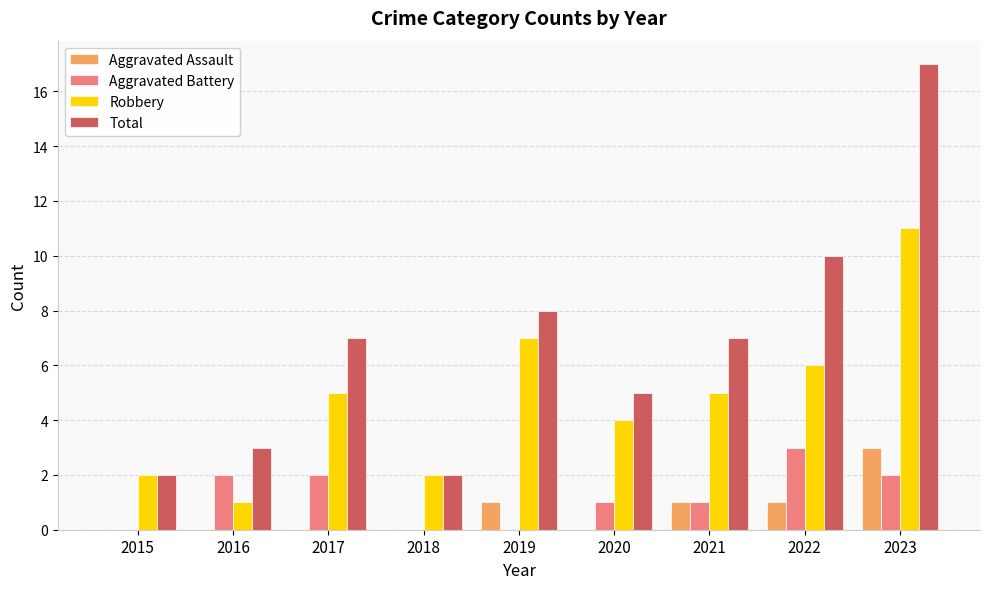

Reading left to right, transcribe all the data shown in this chart.

Aggravated Assault: 2015=0	2016=0	2017=0	2018=0	2019=1	2020=0	2021=1	2022=1	2023=3
Aggravated Battery: 2015=0	2016=2	2017=2	2018=0	2019=0	2020=1	2021=1	2022=3	2023=2
Robbery: 2015=2	2016=1	2017=5	2018=2	2019=7	2020=4	2021=5	2022=6	2023=11
Total: 2015=2	2016=3	2017=7	2018=2	2019=8	2020=5	2021=7	2022=10	2023=17